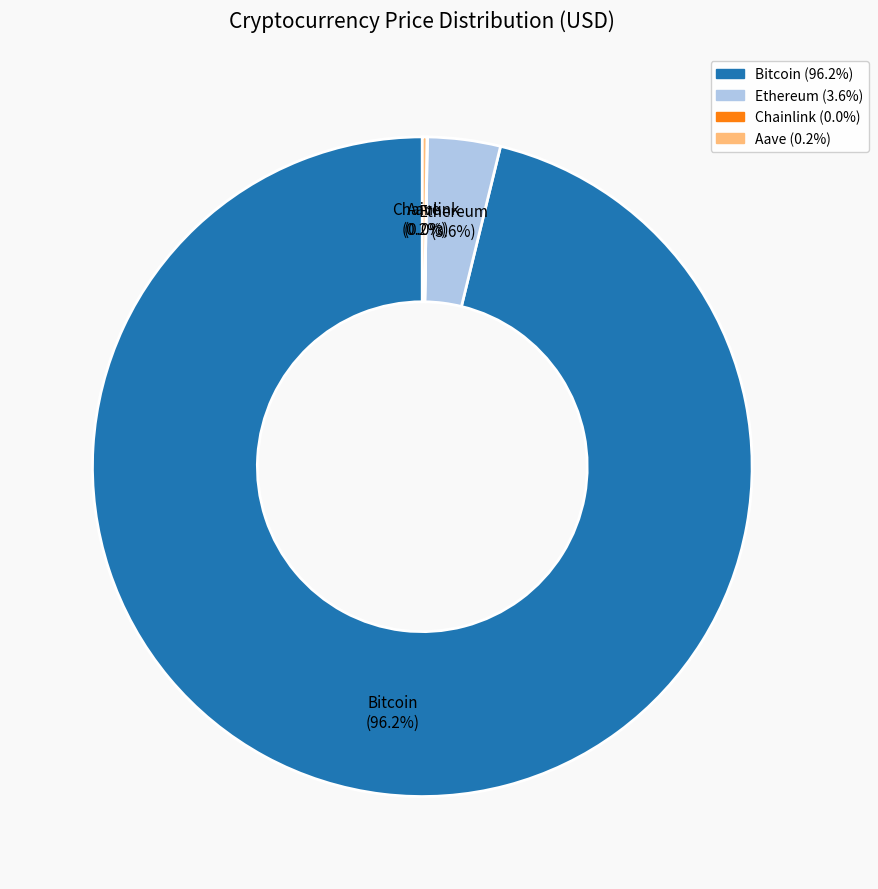

What percentage is NOT represented by Bitcoin?

3.8%